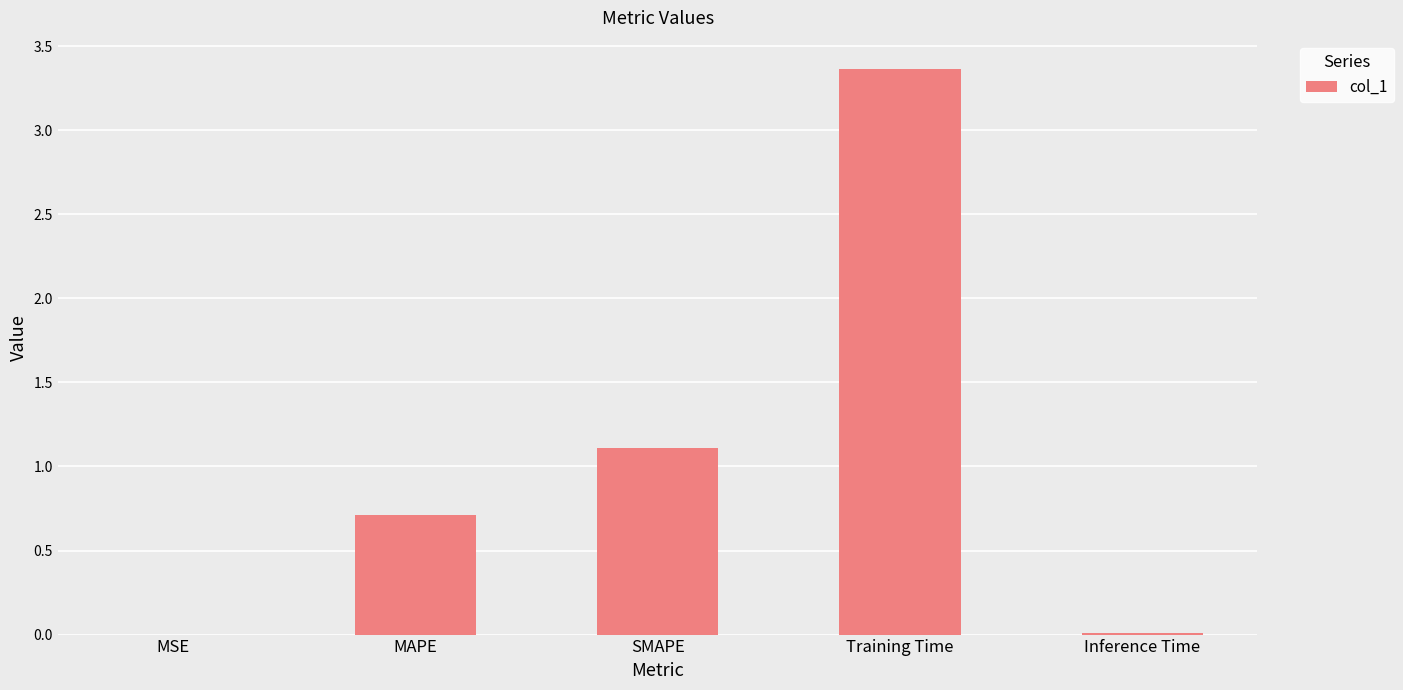

True or false: the data shows 1.2 at MAPE.

False